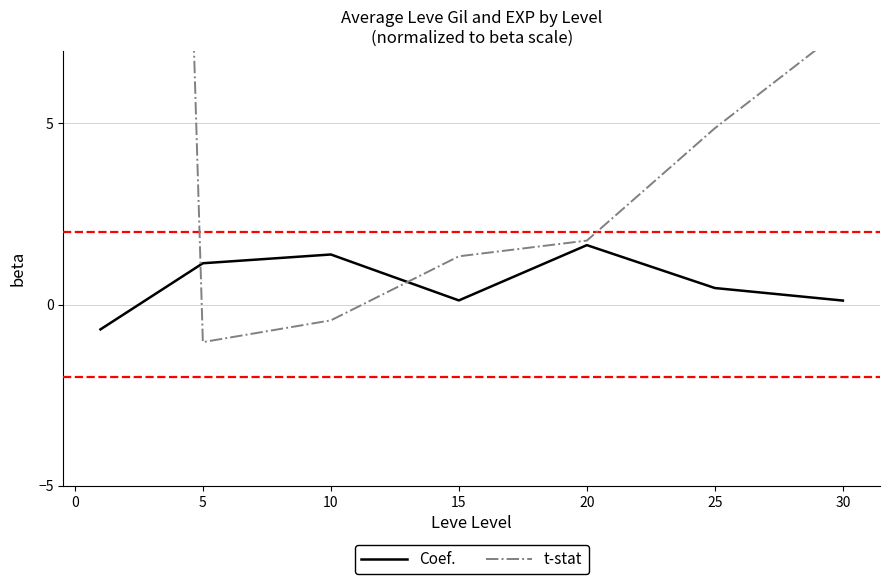

How many values in the t-stat series are below 1?

2